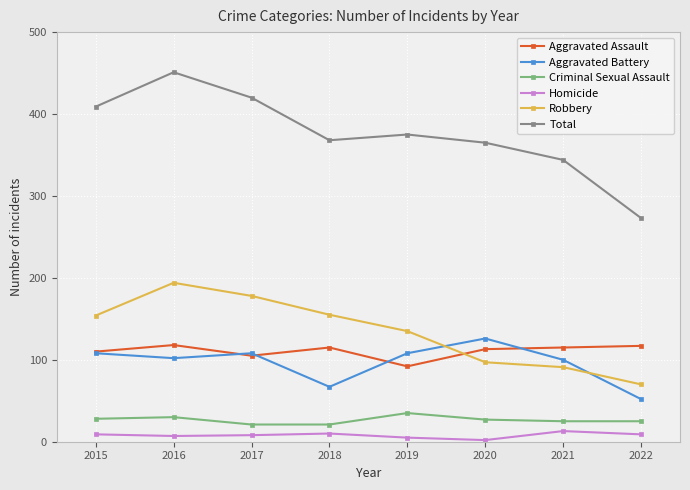

True or false: Aggravated Battery has more than 2 interior local peaks.

False